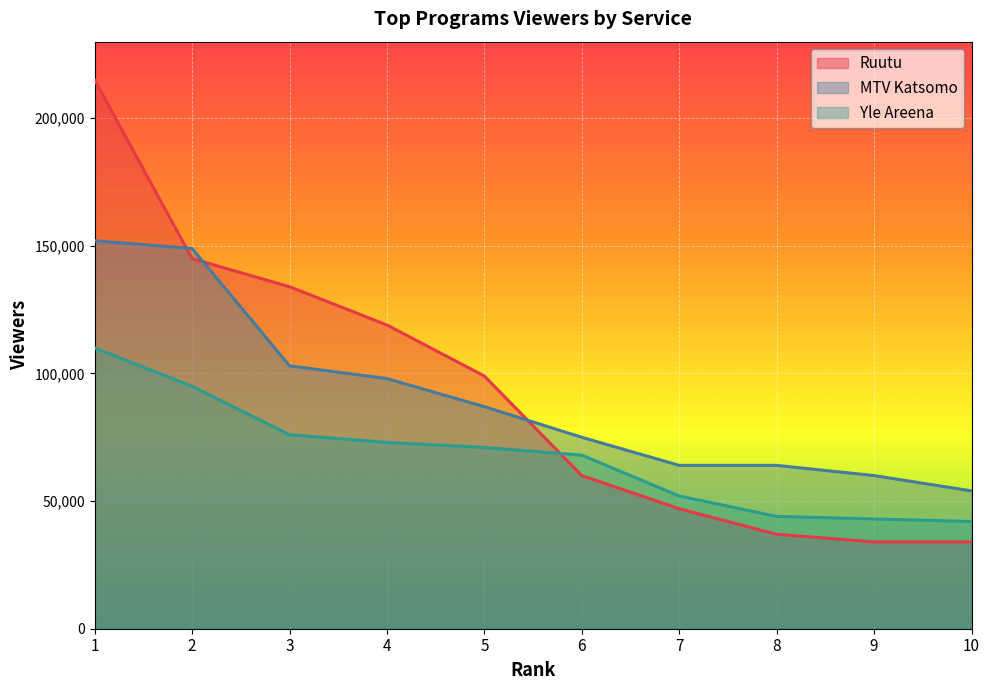

Does the chart display data point markers on the line(s)?

No